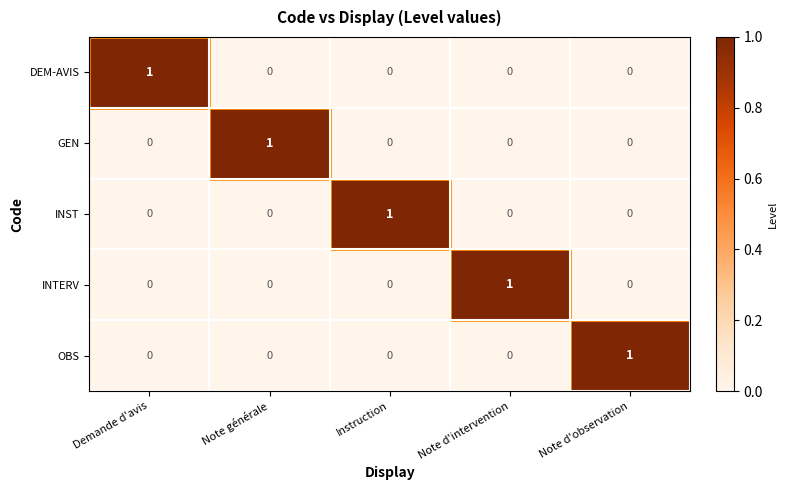

Count the OBS values in the range 0 to 1.

5